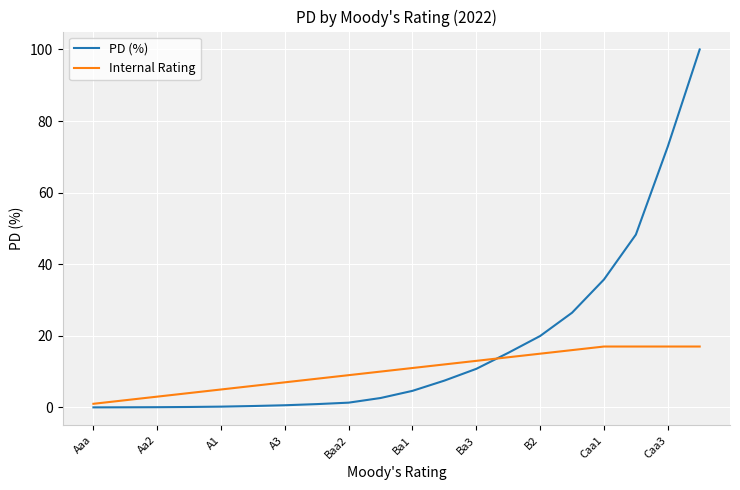

Which series has the largest total across all categories?

PD (%)